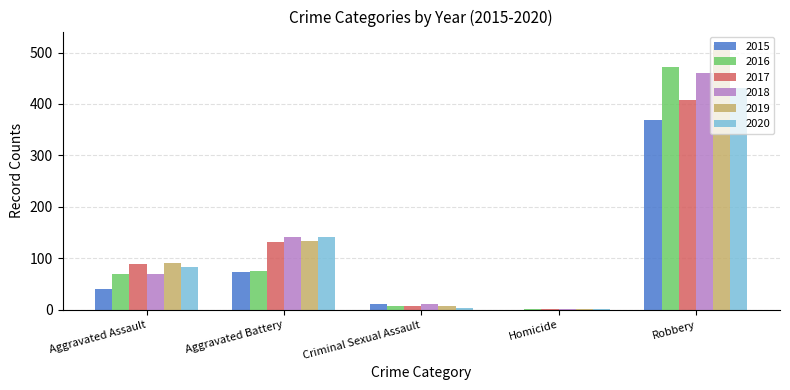

How many data points does each series have?

5